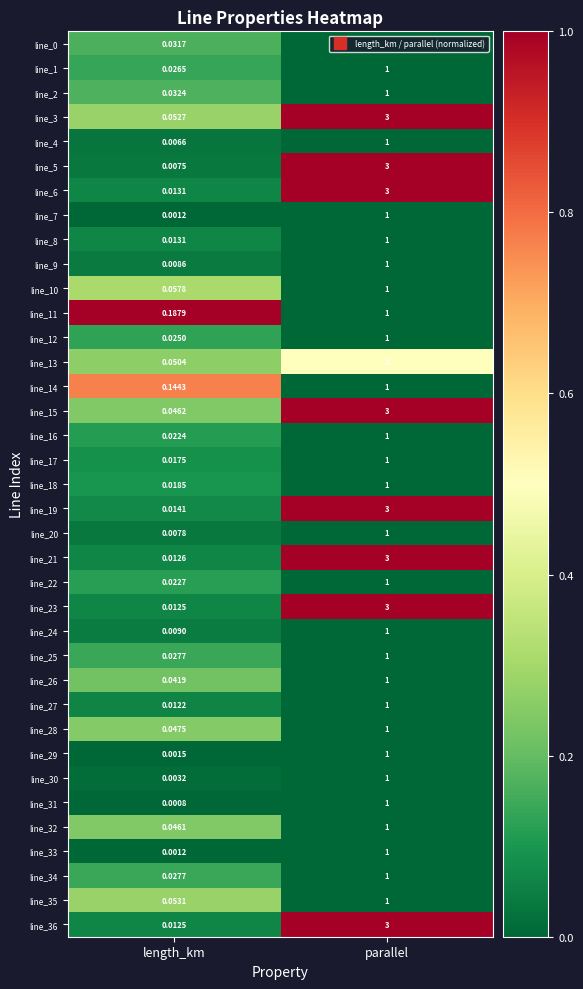

How many data points does each series have?

2